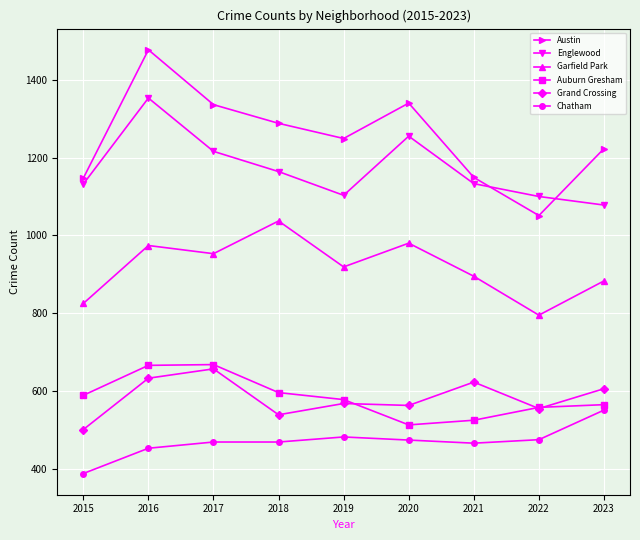

Which series has the largest range (max minus min)?

Austin